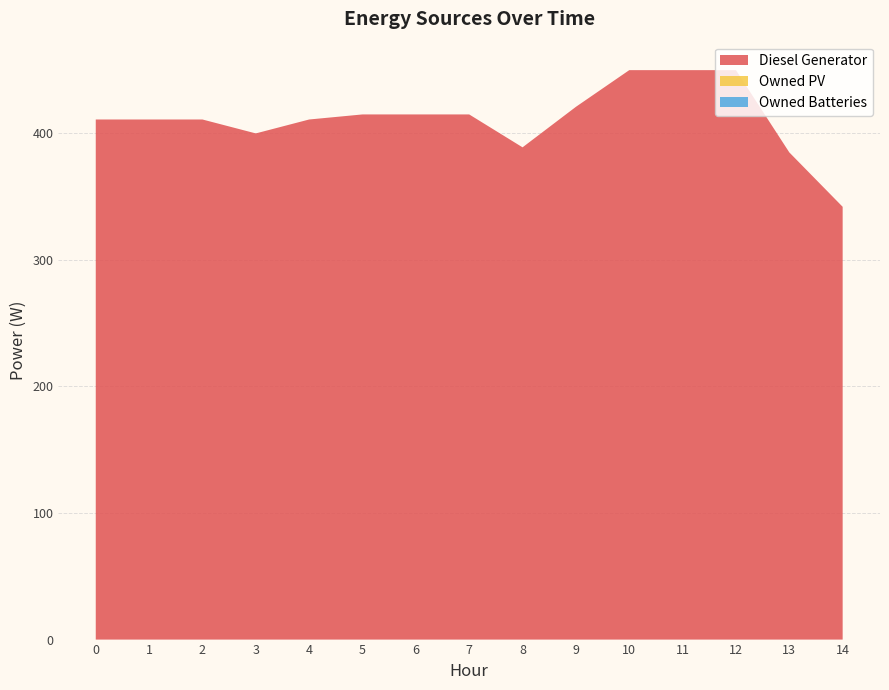

Reading left to right, extract all data points from this chart.

Diesel Generator: 0=411	1=411	2=411	3=400	4=411	5=415	6=415	7=415	8=389	9=421	10=450	11=450	12=450	13=385	14=342
Owned PV: 0=0	1=0	2=0	3=0	4=0	5=0	6=0	7=0	8=0	9=0	10=0	11=0	12=0	13=0	14=0
Owned Batteries: 0=0	1=0	2=0	3=0	4=0	5=0	6=0	7=0	8=0	9=0	10=0	11=0	12=0	13=0	14=0